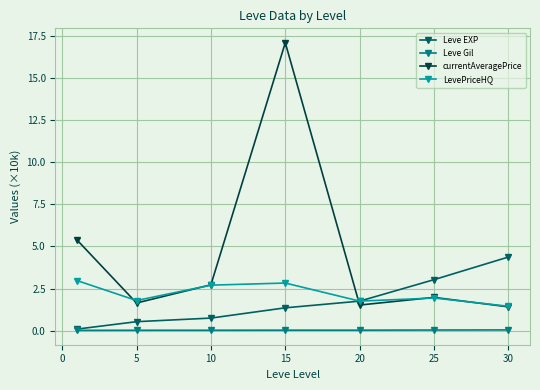

Which series has the largest range (max minus min)?

currentAveragePrice